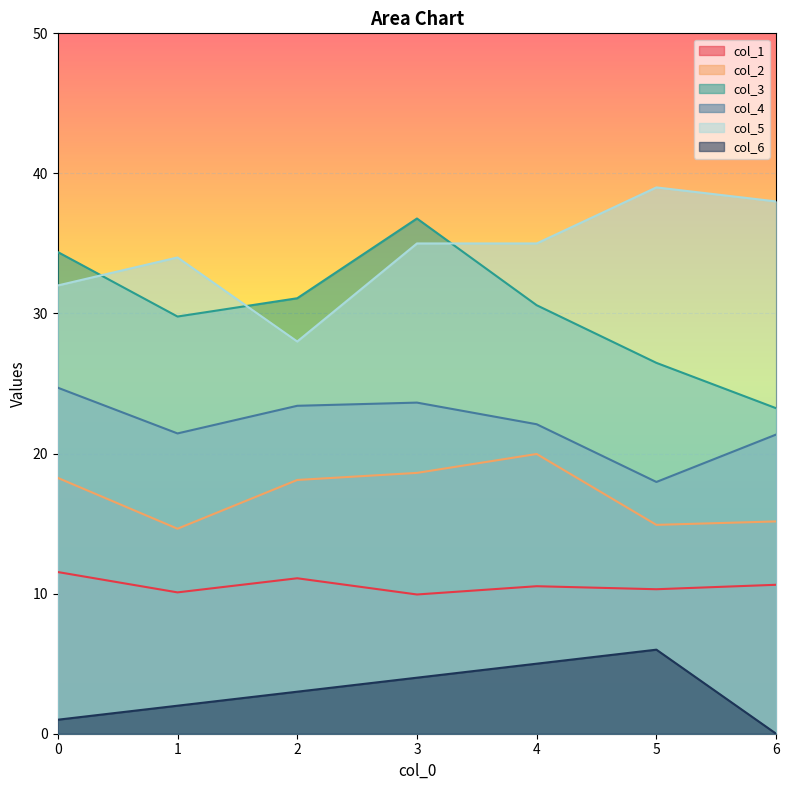

In col_2, how many points are higher than both neighbors (excluding endpoints)?

1